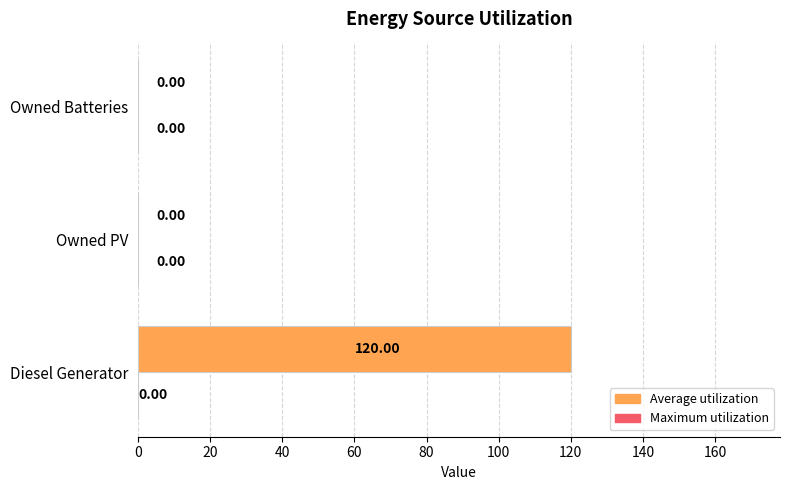

Which series changed the most between Diesel Generator and Owned PV?

Average utilization